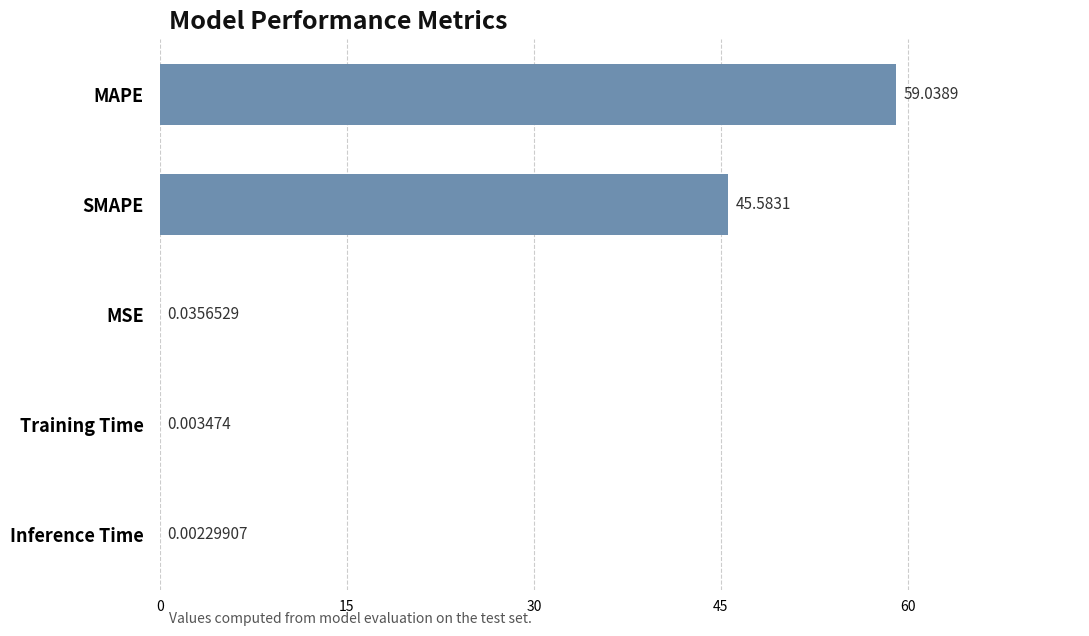

Which has a higher value, Training Time or MSE?

MSE